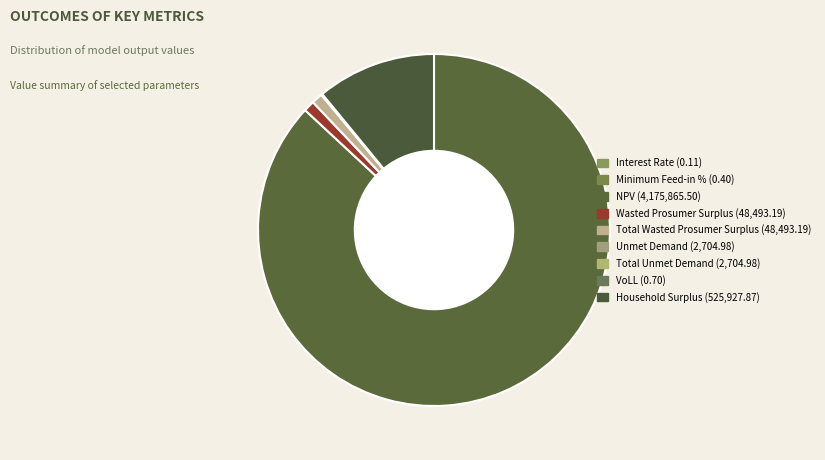

Rank the categories by value from lowest to highest.

Interest Rate, Minimum Feed-in %, VoLL, Unmet Demand, Total Unmet Demand, Wasted Prosumer Surplus, Total Wasted Prosumer Surplus, Household Surplus, NPV